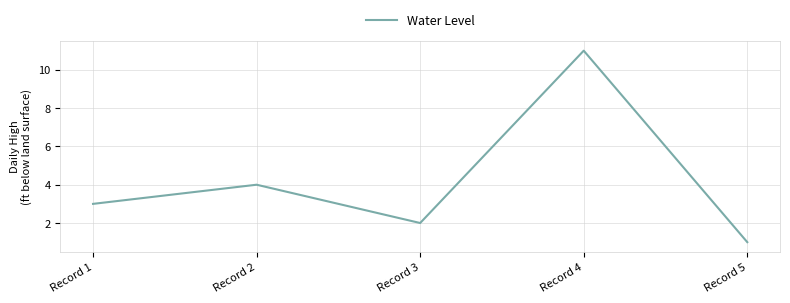

Between Record 2 and Record 1, which is larger?

Record 2